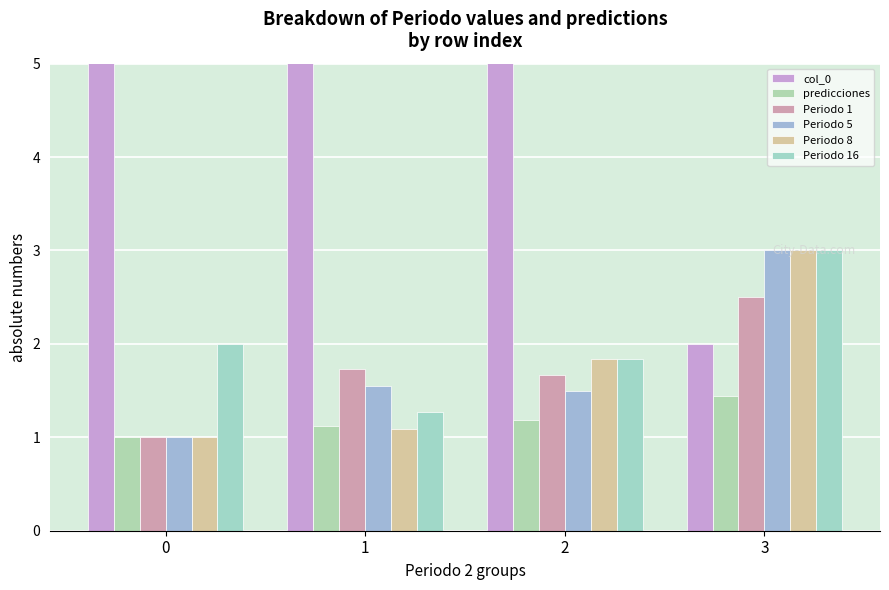

What is the minimum value shown in the chart?

1.0